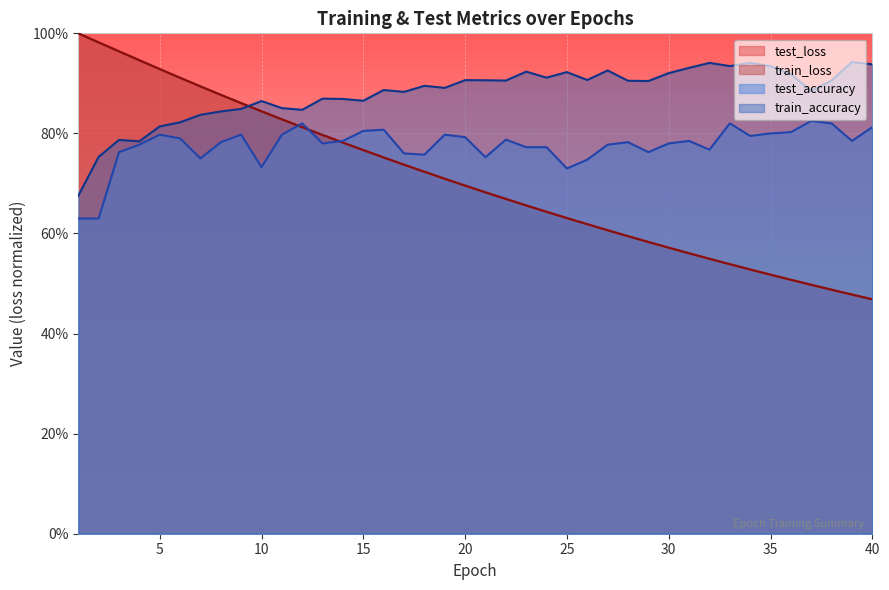

How many series are shown in this chart?

4